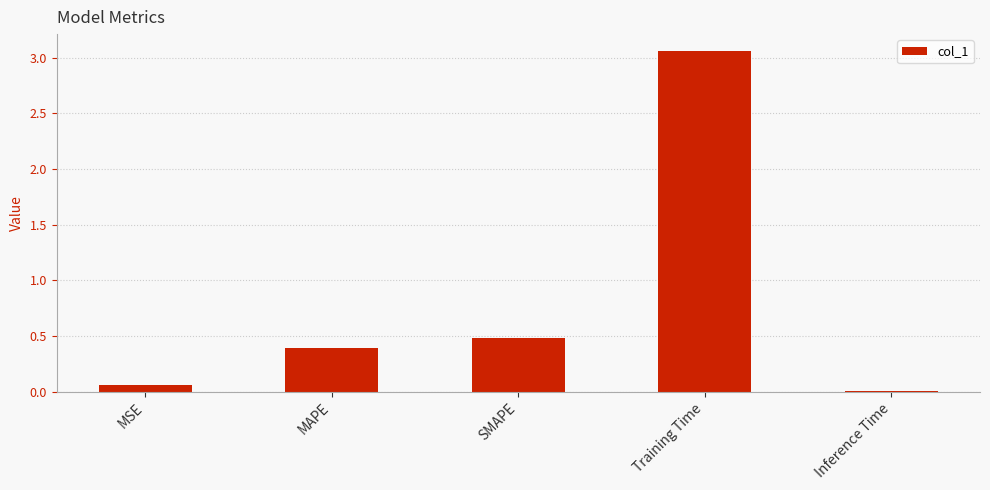

Which label corresponds to the largest value in the chart?

Training Time